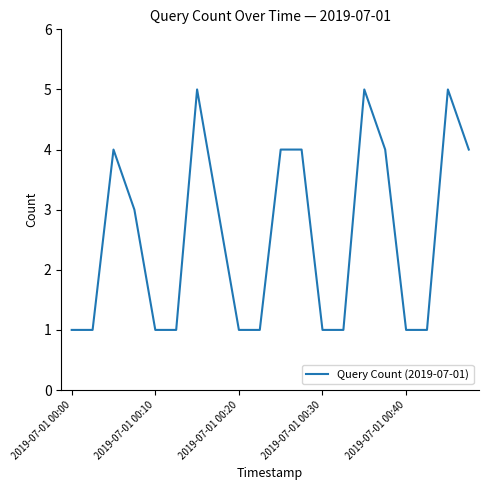

What is the difference between the maximum and minimum values?

4